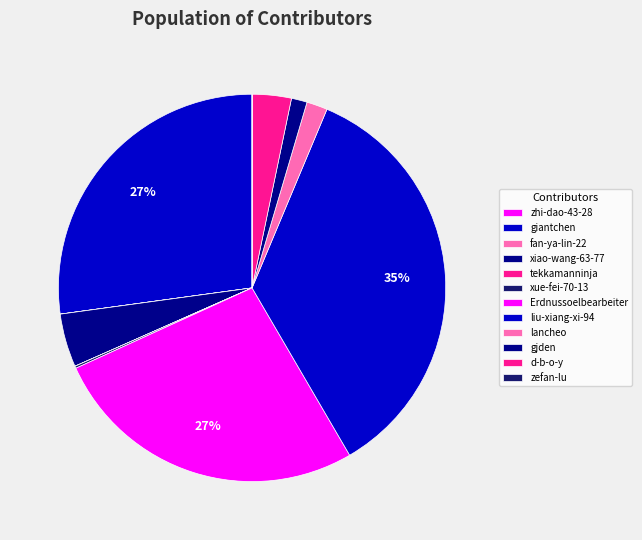

How many segments does this pie chart have?

12